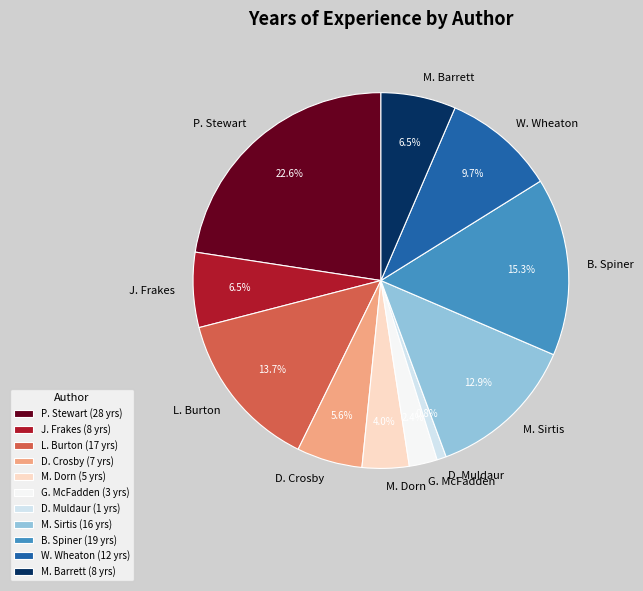

Count the number of slices in the pie.

11